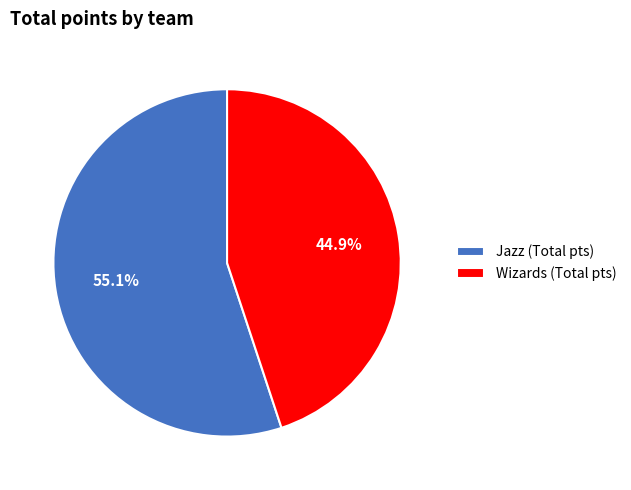

To the nearest percent, what is the average slice percentage?

50%